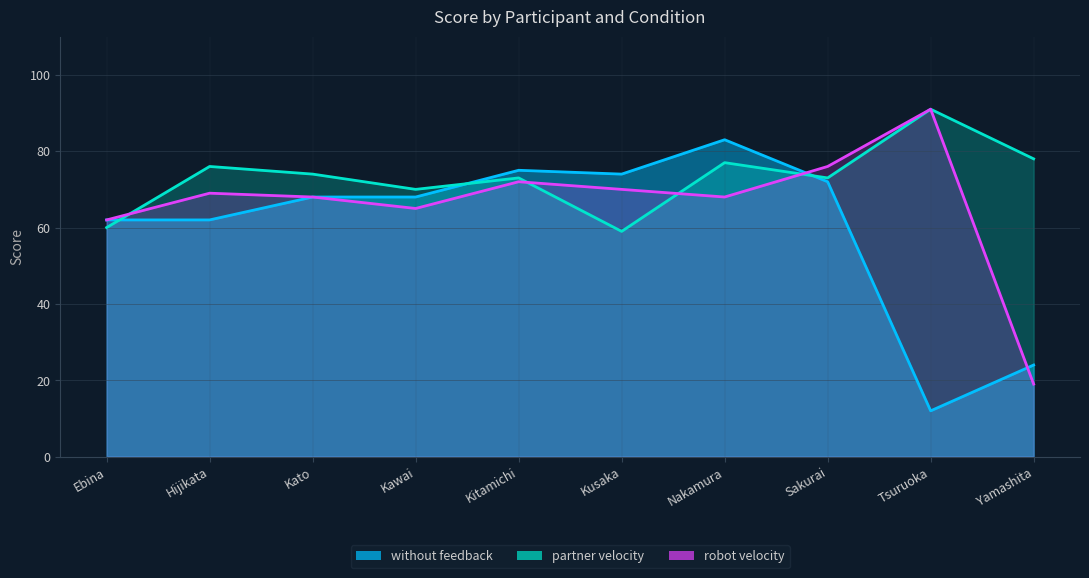

At which category does partner velocity reach its first local valley?

Kawai